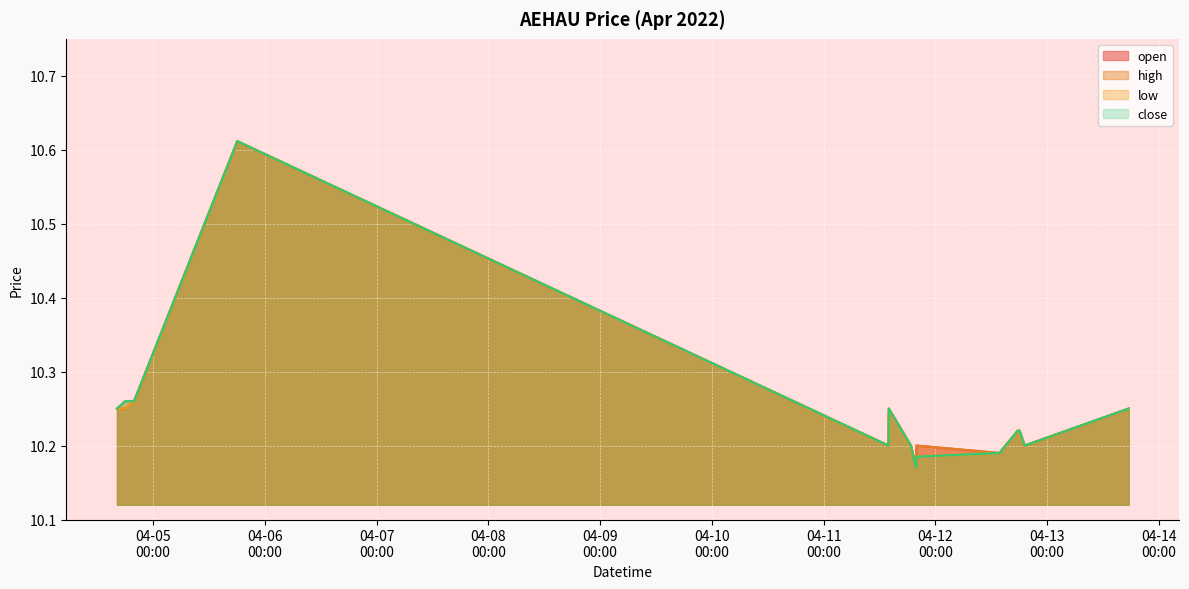

At how many categories does at least one series exceed 10?

15